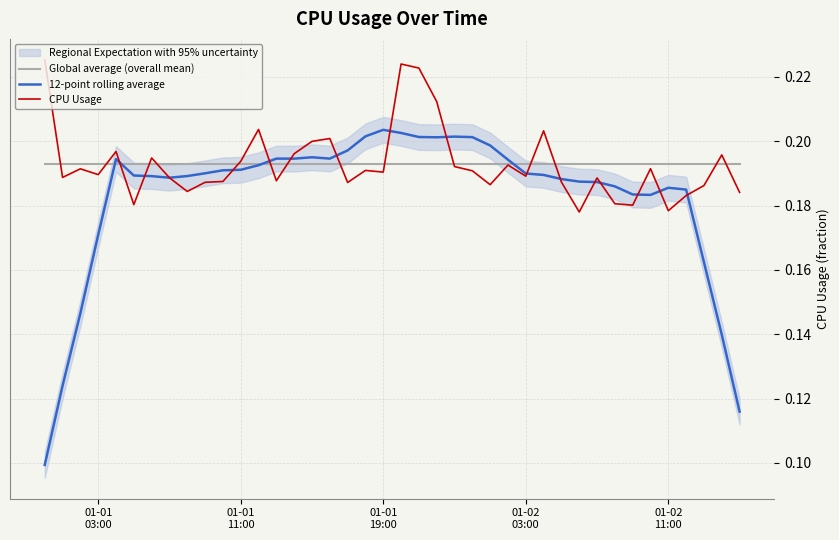

Does the chart have visible grid lines?

Yes